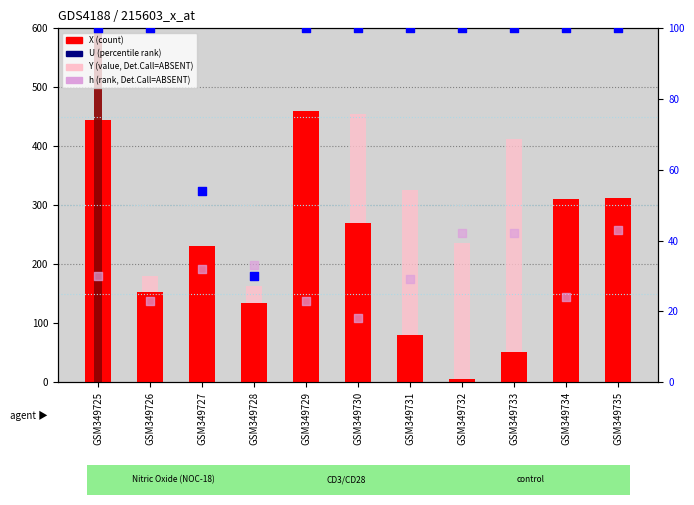

At which category is the sum across all series the highest?

GSM349725